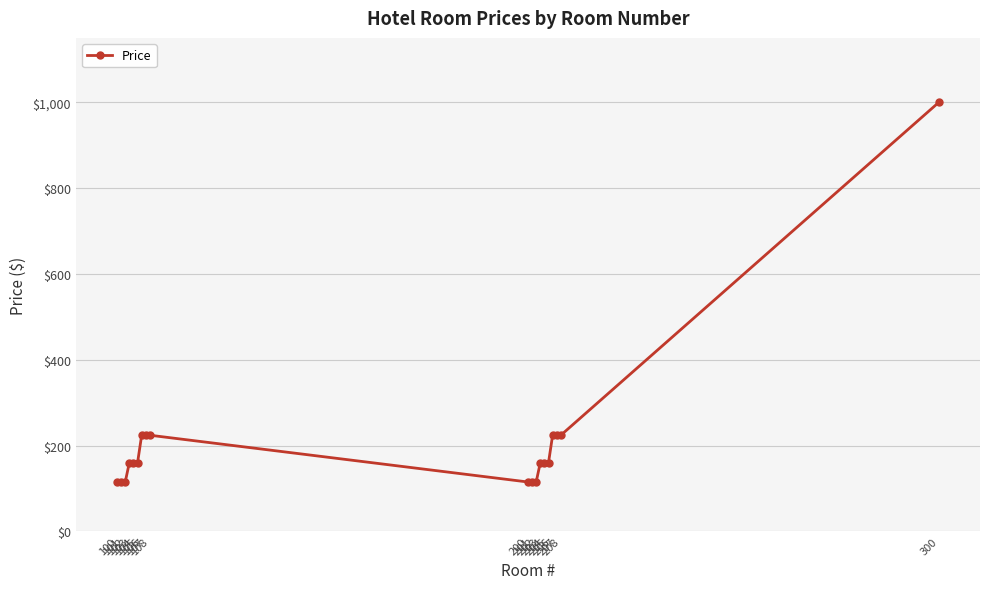

What is the smallest value displayed?

115